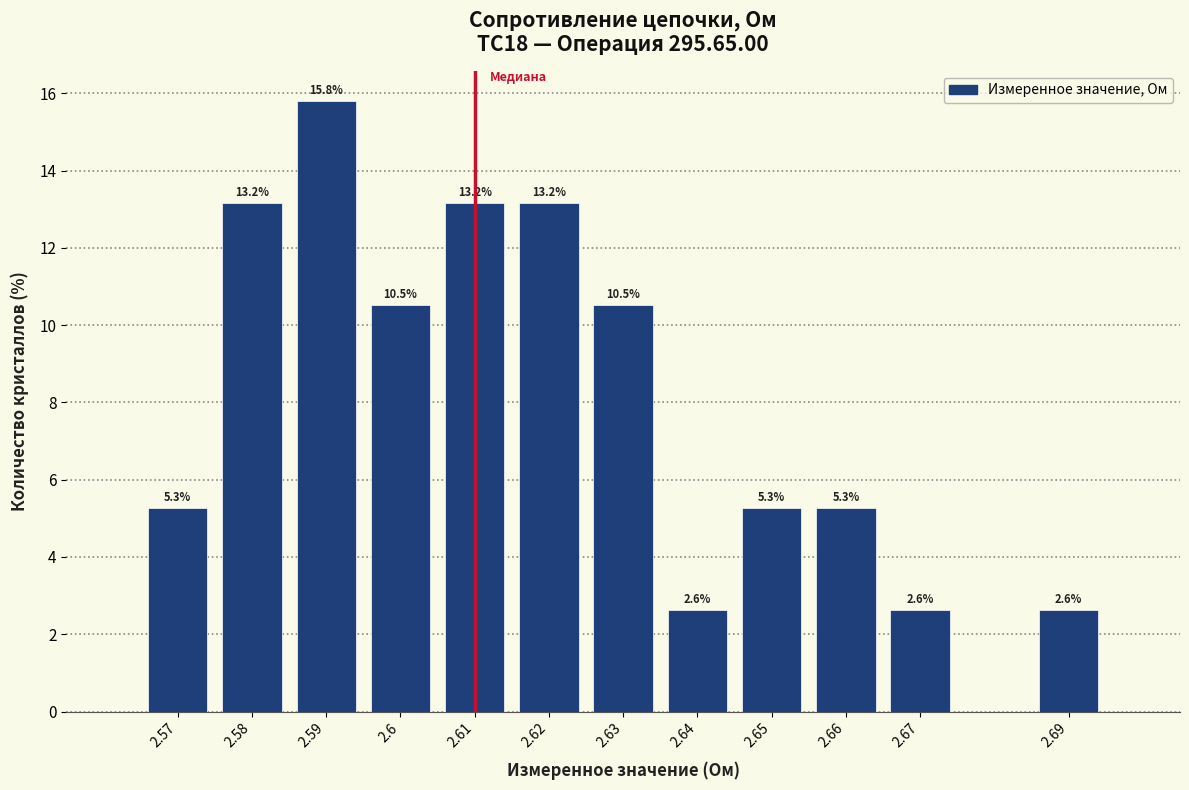

Reading right to left, list all the values displayed in this chart.

2.6	2.6	5.3	5.3	2.6	10.5	13.2	13.2	10.5	15.8	13.2	5.3